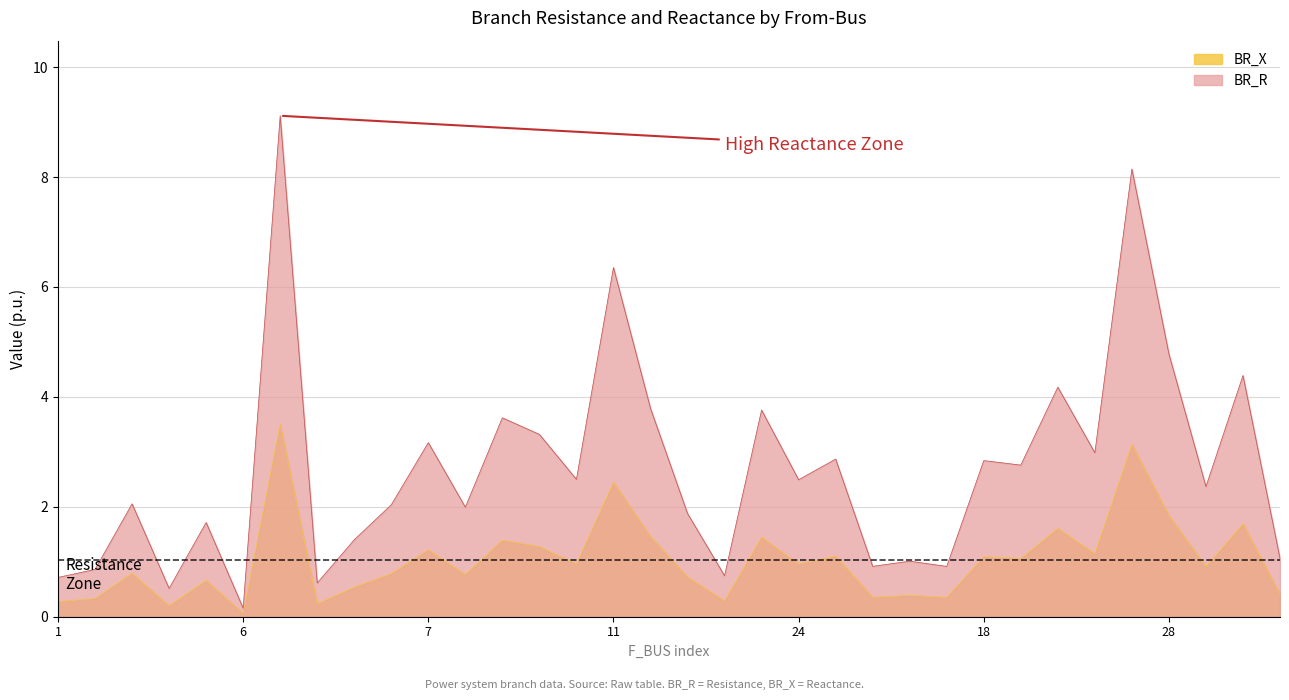

The BR_R series shows 1.6 at 23. True or false?

False